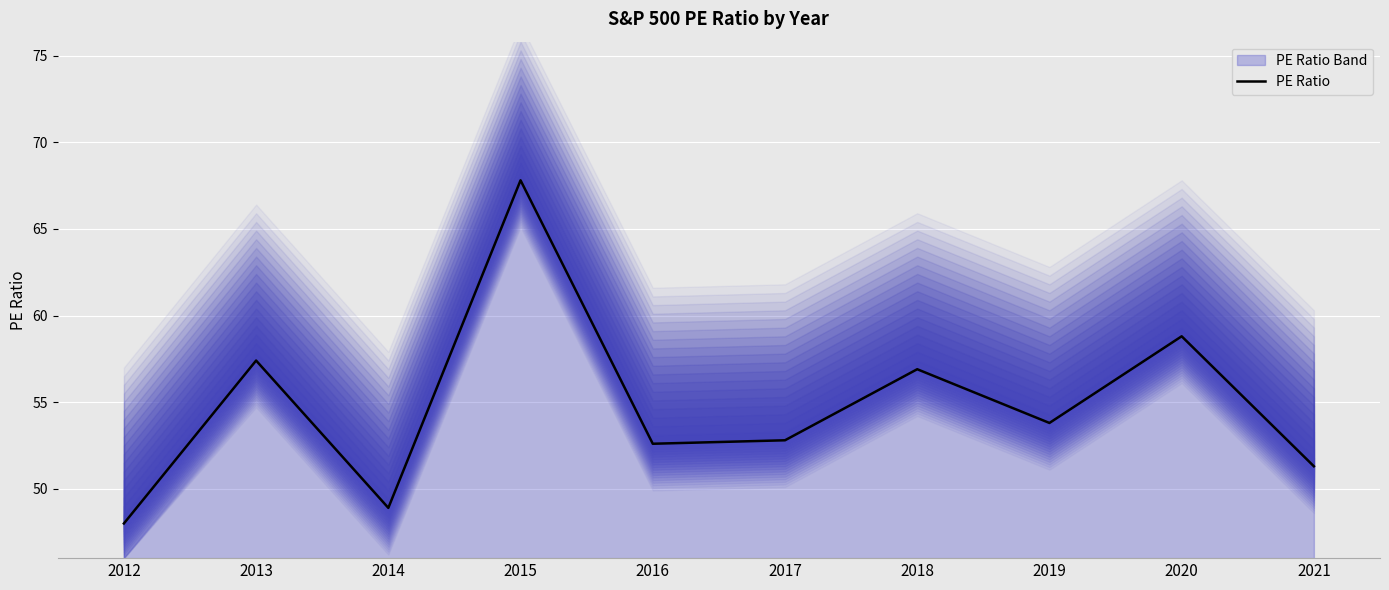

Reading left to right, what are all the values shown in this chart?

48.0	57.4	48.9	67.8	52.6	52.8	56.9	53.8	58.8	51.3